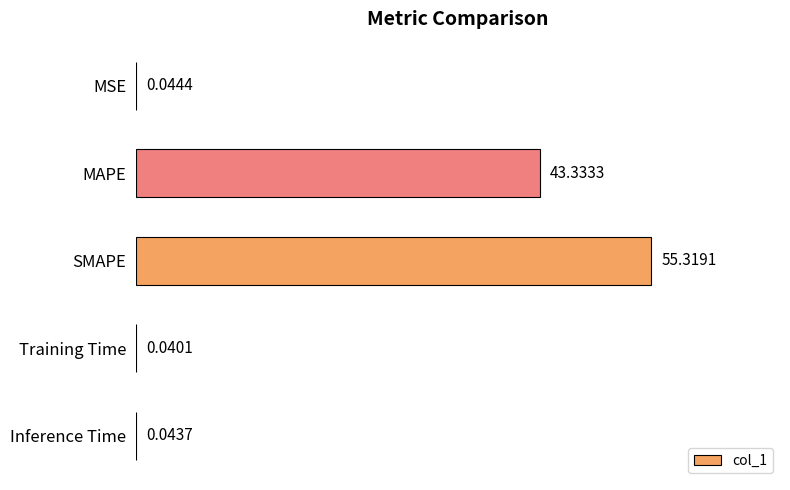

How many distinct data groups are displayed?

1